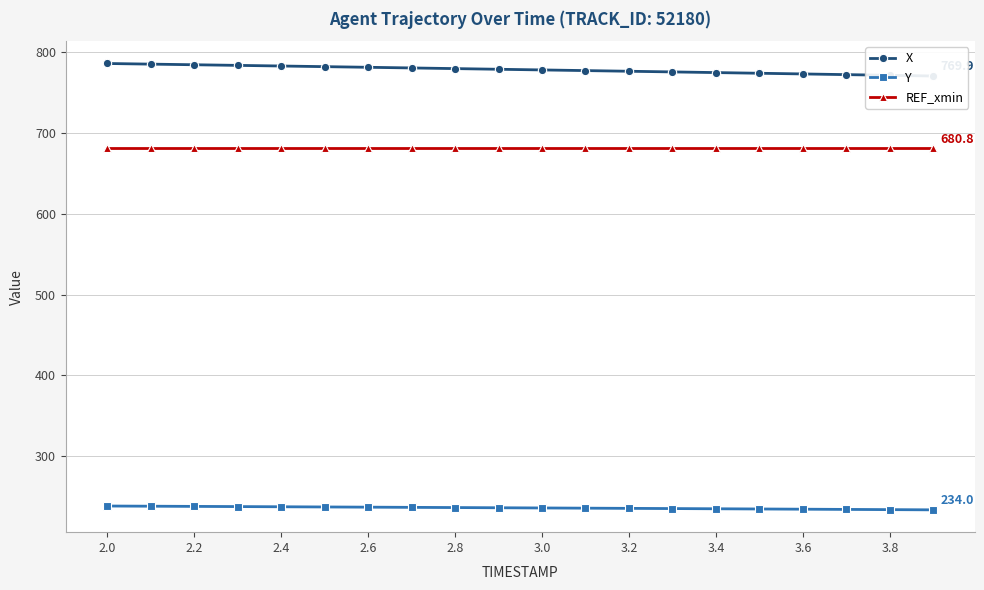

Which category has the highest value across all series?

2.0